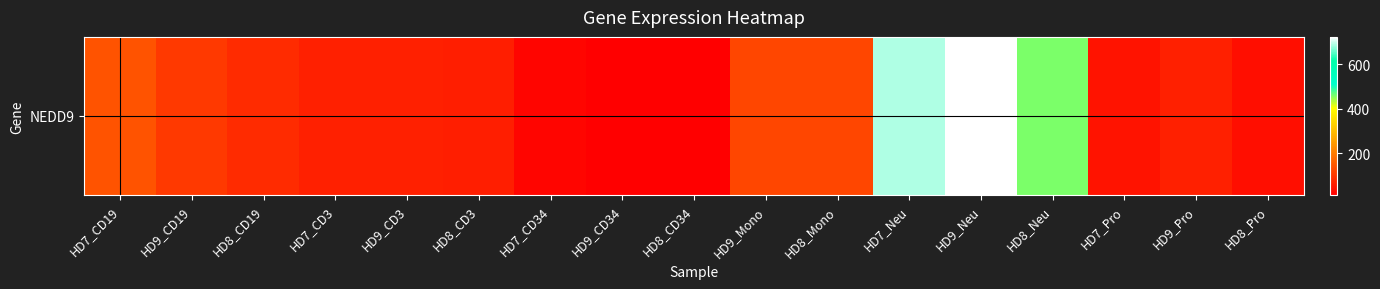

What is the minimum value shown in the chart?

13.9